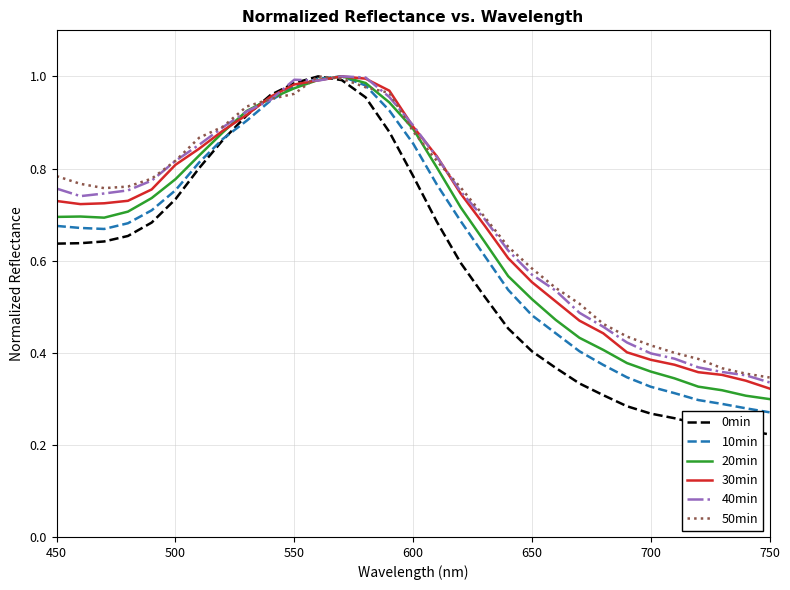

Which series has the largest range (max minus min)?

0min